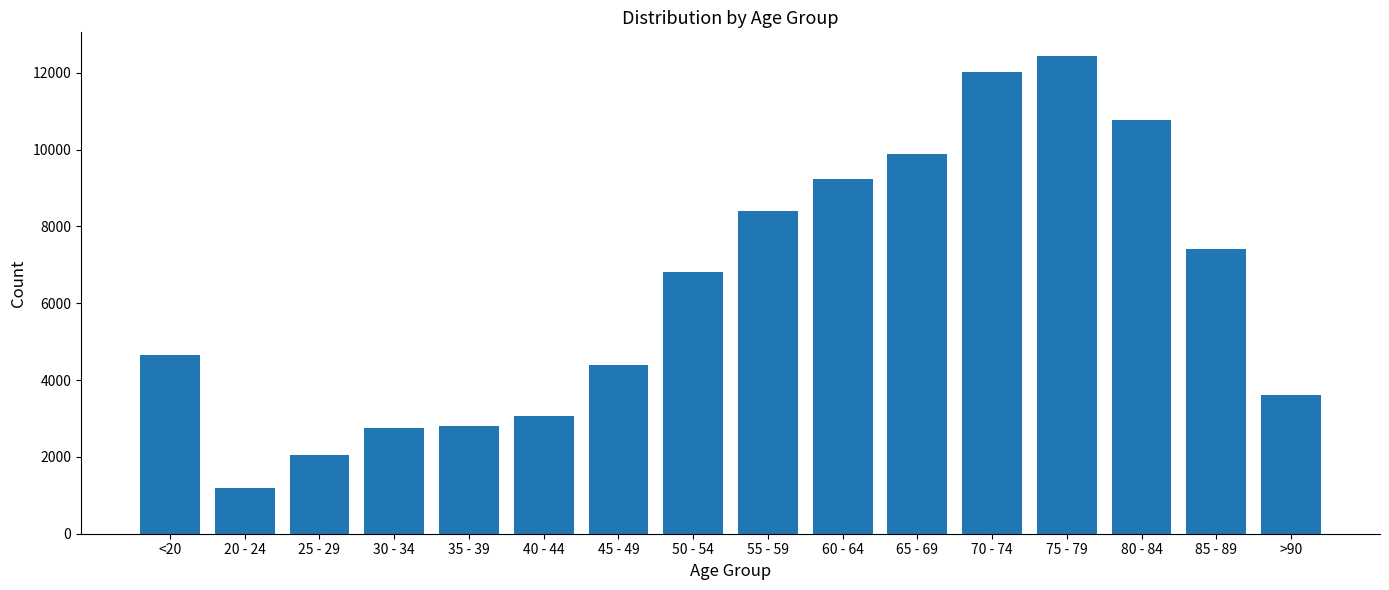

What is the change in value from <20 to >90?

-1037